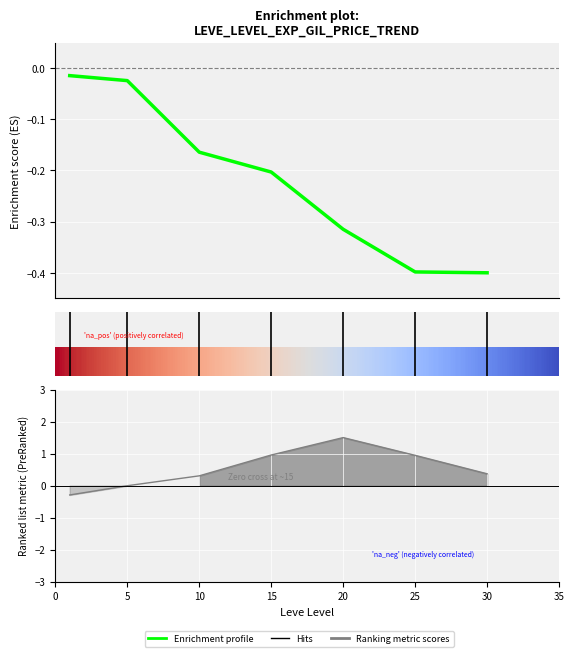

What is the difference between the maximum and second lowest values?

0.4